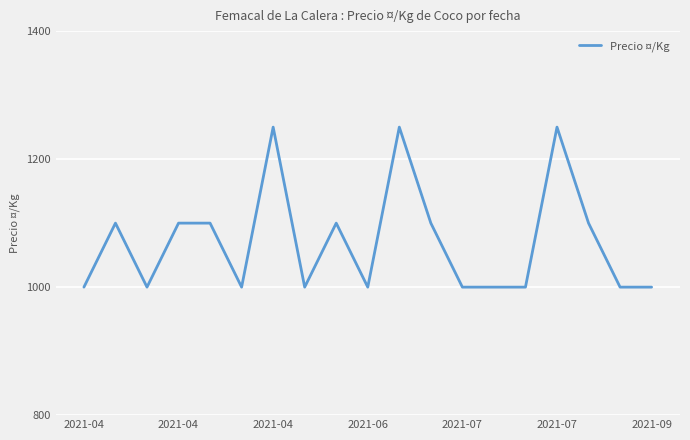

What is the maximum value shown in the chart?

1250